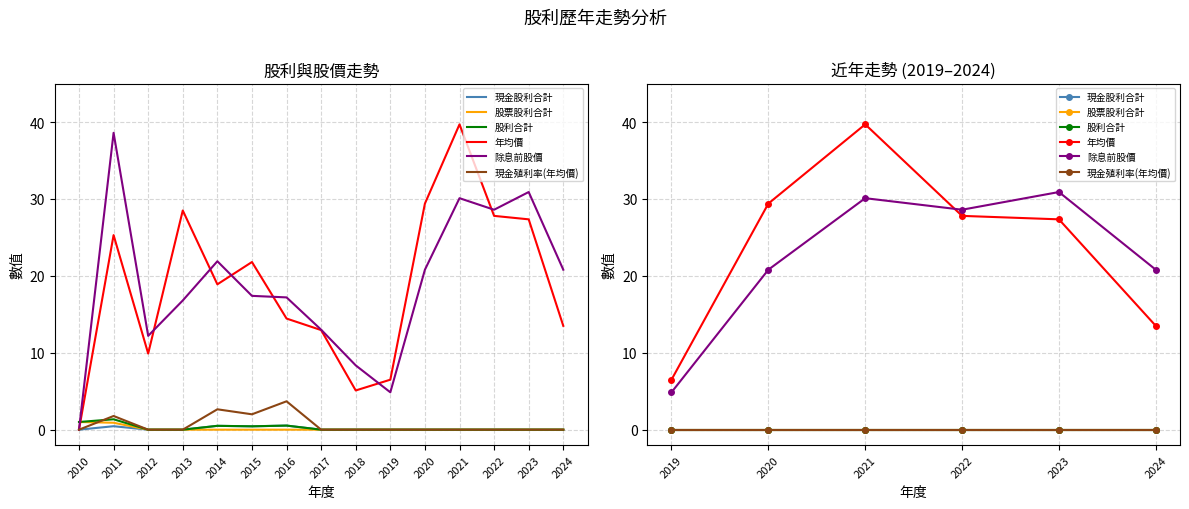

What is the average value of the 年均價 series?

24.0